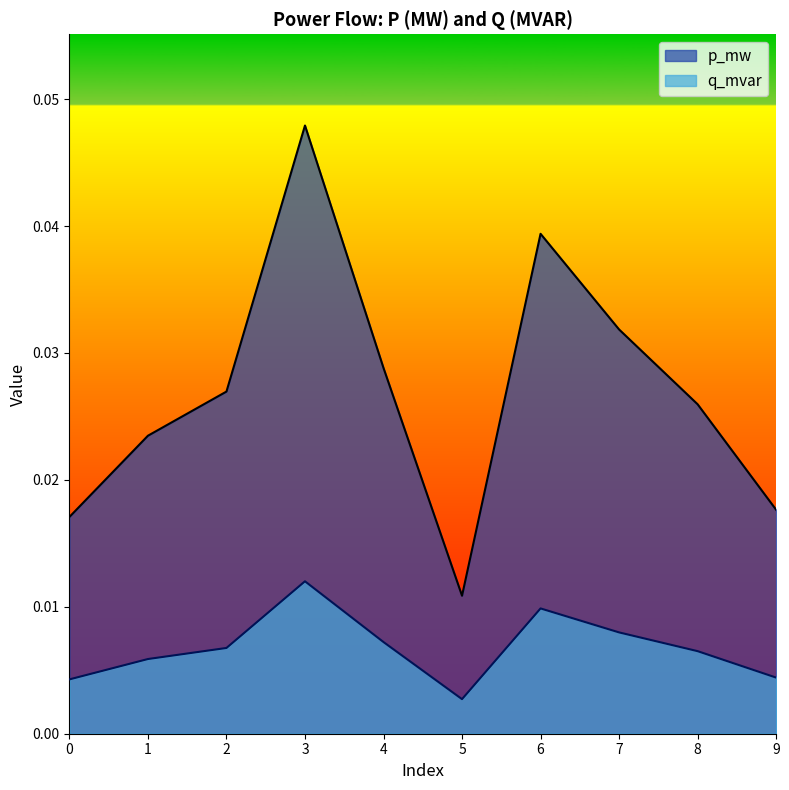

At which category is the sum across all series the highest?

3